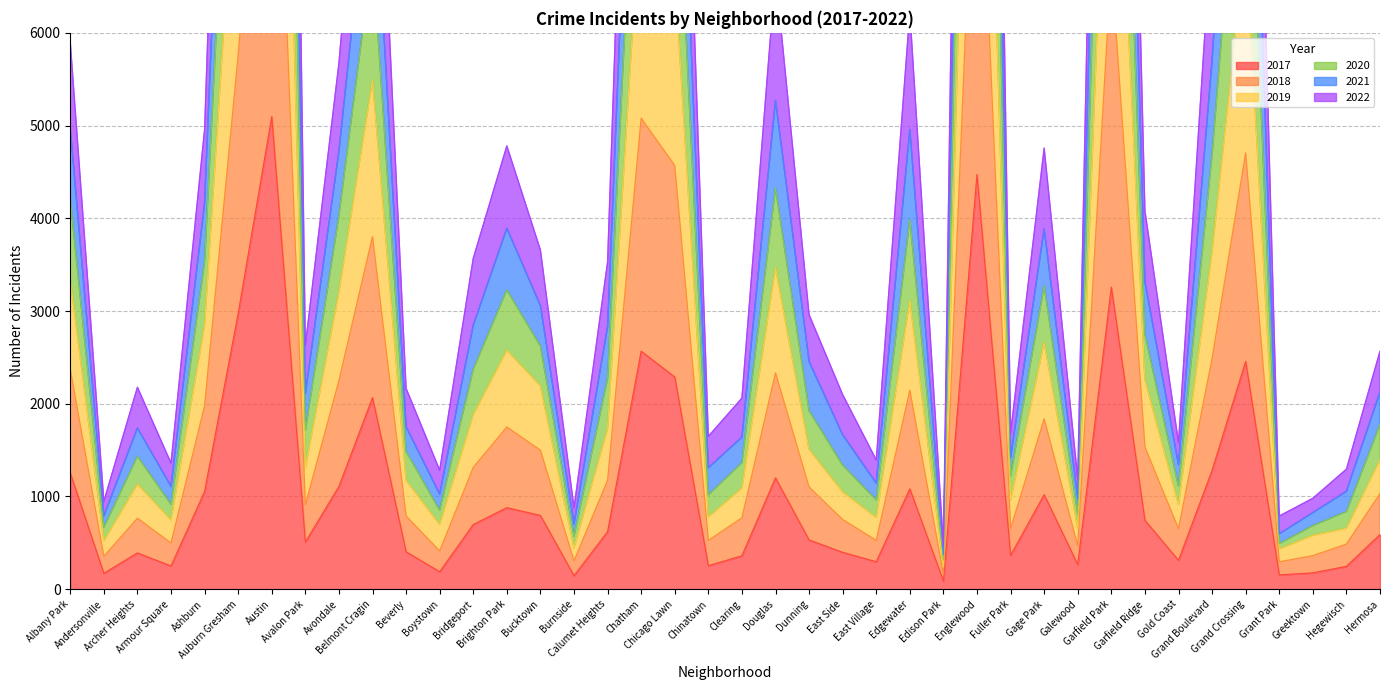

What is the sum of the 2019 values at Garfield Park and Douglas?

17305